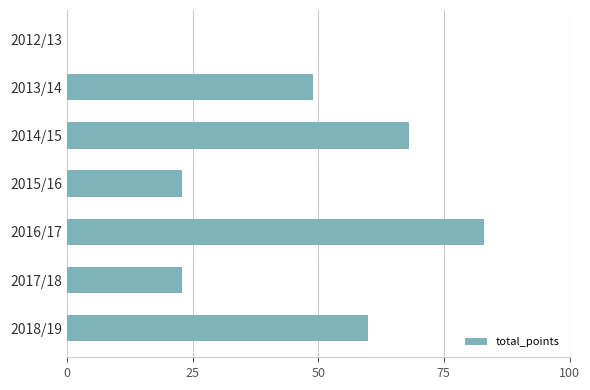

Reading top to bottom, list all the values displayed in this chart.

2012/13=0	2013/14=49	2014/15=68	2015/16=23	2016/17=83	2017/18=23	2018/19=60